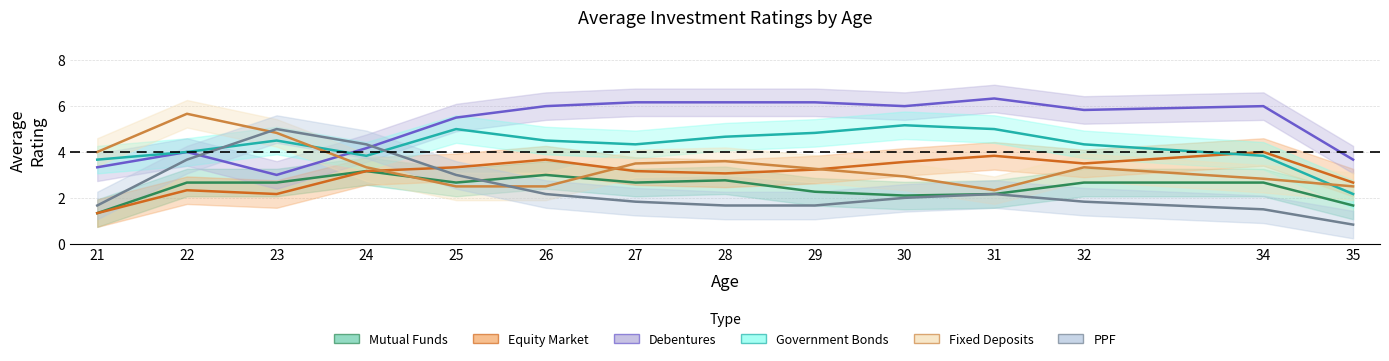

How many data points does each series have?

14